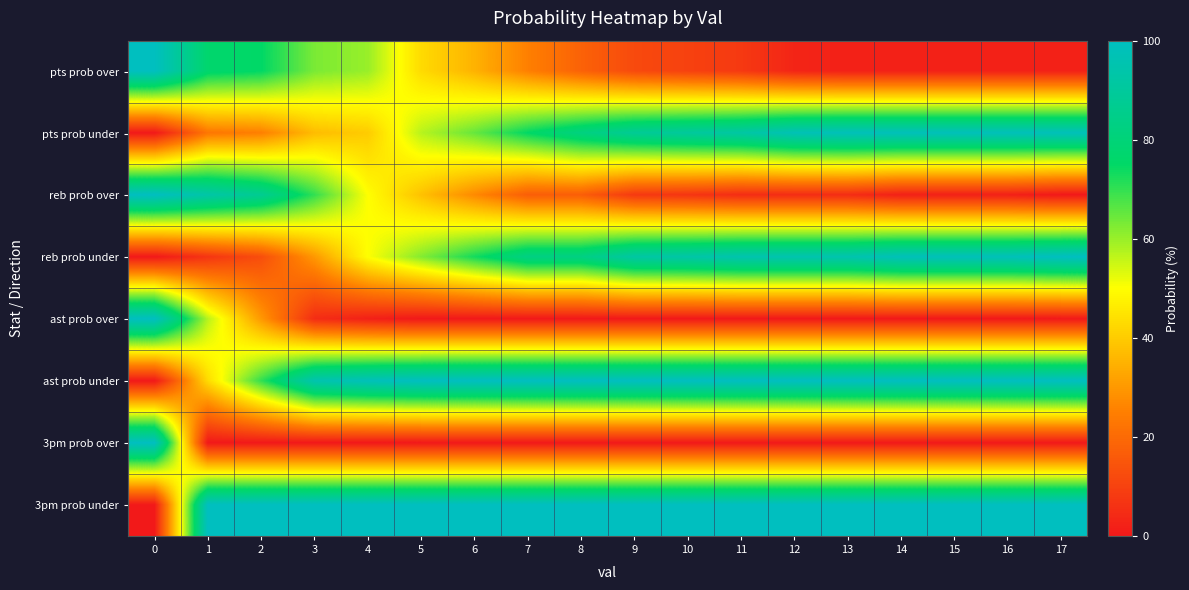

Reading left to right, list all the values displayed in this chart.

pts prob over: 0=100	1=77	2=75	3=63	4=60	5=43	6=35	7=25	8=18	9=12	10=10	11=8	12=3	13=2	14=2	15=2	16=2	17=2
pts prob under: 0=0	1=23	2=25	3=37	4=40	5=57	6=65	7=75	8=82	9=88	10=90	11=92	12=97	13=98	14=98	15=98	16=98	17=98
reb prob over: 0=100	1=93	2=87	3=70	4=50	5=38	6=27	7=17	8=17	9=8	10=7	11=5	12=5	13=5	14=2	15=2	16=2	17=0
reb prob under: 0=0	1=7	2=13	3=30	4=50	5=62	6=73	7=83	8=83	9=92	10=93	11=95	12=95	13=95	14=98	15=98	16=98	17=100
ast prob over: 0=100	1=57	2=30	3=5	4=2	5=0	6=0	7=0	8=0	9=0	10=0	11=0	12=0	13=0	14=0	15=0	16=0	17=0
ast prob under: 0=0	1=43	2=70	3=95	4=98	5=100	6=100	7=100	8=100	9=100	10=100	11=100	12=100	13=100	14=100	15=100	16=100	17=100
3pm prob over: 0=100	1=0	2=0	3=0	4=0	5=0	6=0	7=0	8=0	9=0	10=0	11=0	12=0	13=0	14=0	15=0	16=0	17=0
3pm prob under: 0=0	1=100	2=100	3=100	4=100	5=100	6=100	7=100	8=100	9=100	10=100	11=100	12=100	13=100	14=100	15=100	16=100	17=100